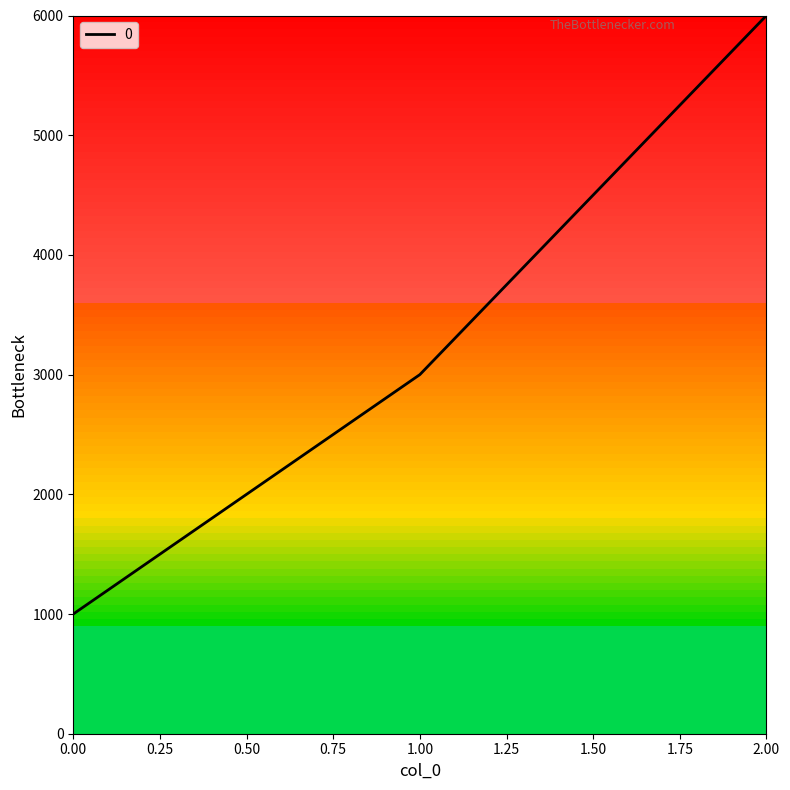

Is it true that the value at 2.00 is 6000?

True